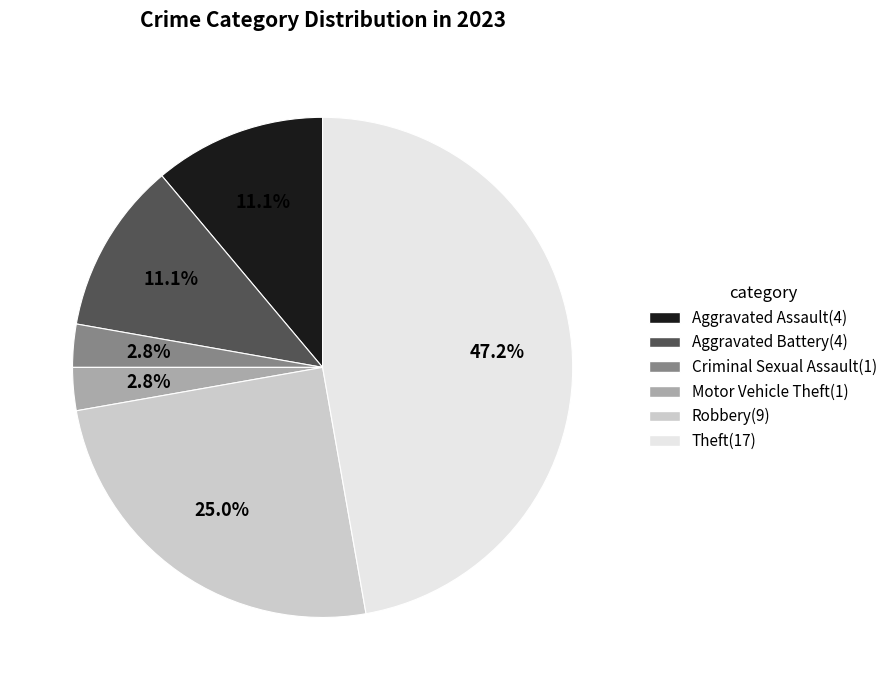

Does Aggravated Assault account for over 50% of the chart?

No